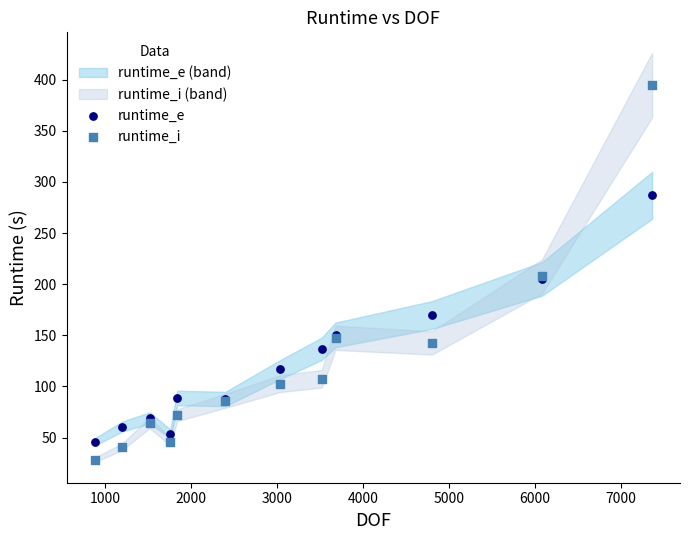

Which series contains the highest Y value?

runtime_i